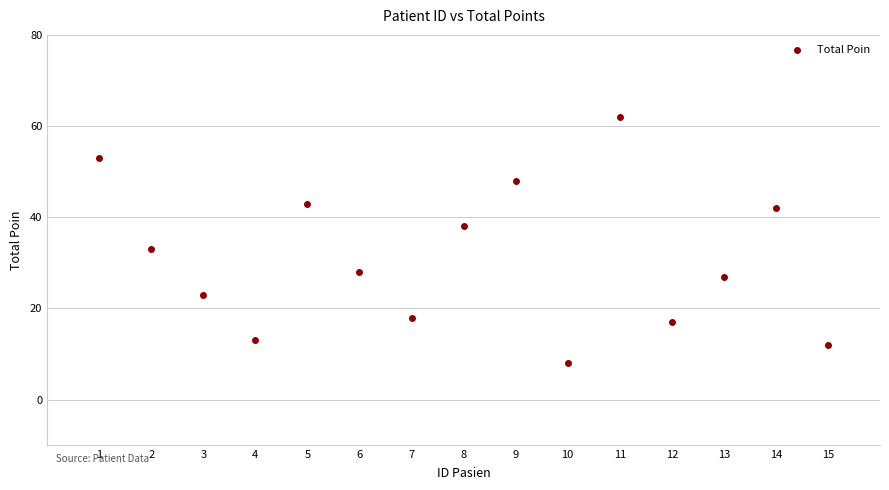

What Y value in the scatter plot is closest to 35?

33